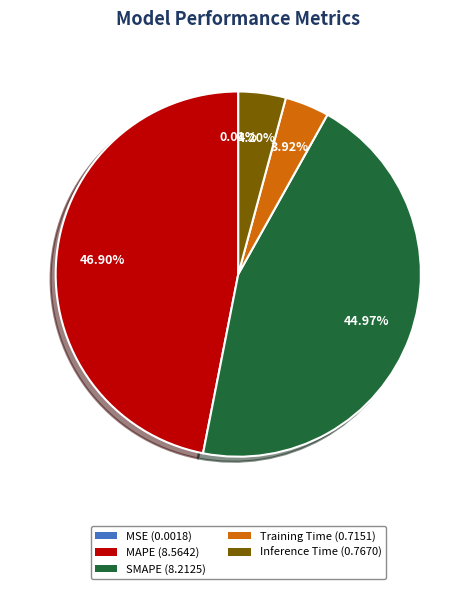

Do Training Time (0.7151) and Inference Time (0.7670) together represent more than half of the pie?

No